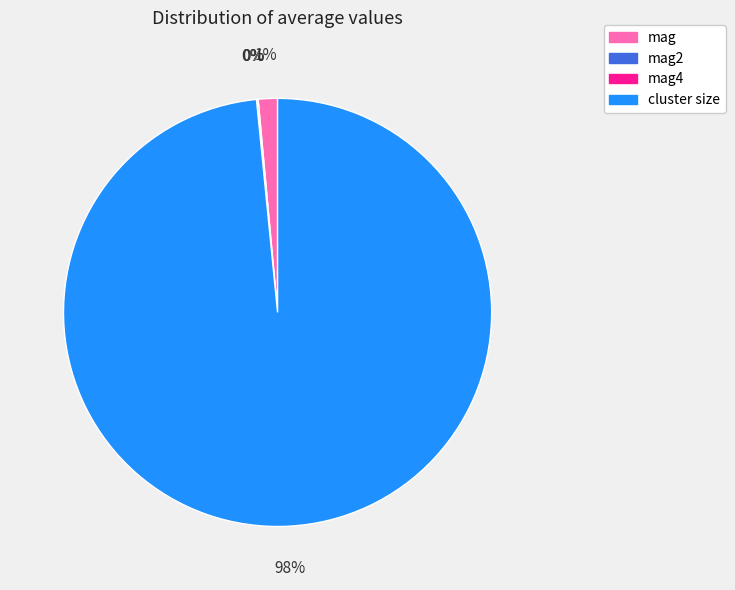

To the nearest percent, what is the average slice percentage?

25%